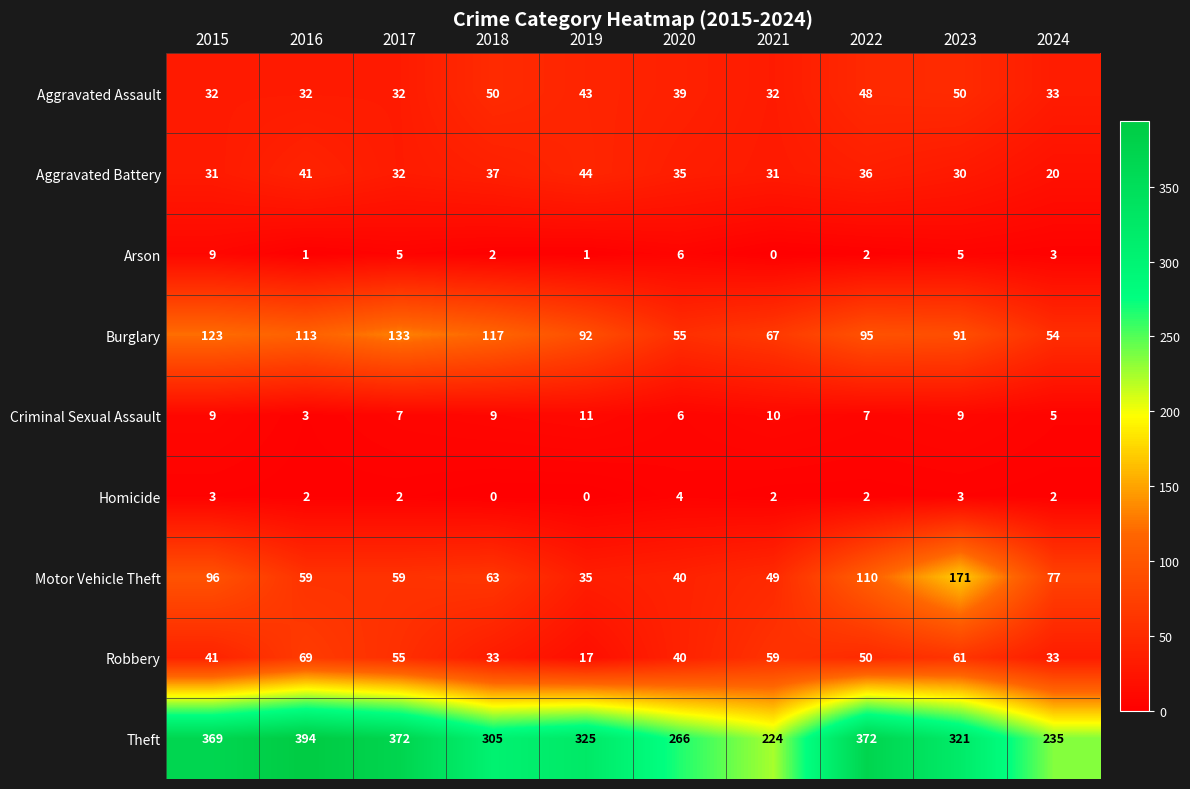

What is the difference between the Arson values at 2022 and 2020?

4